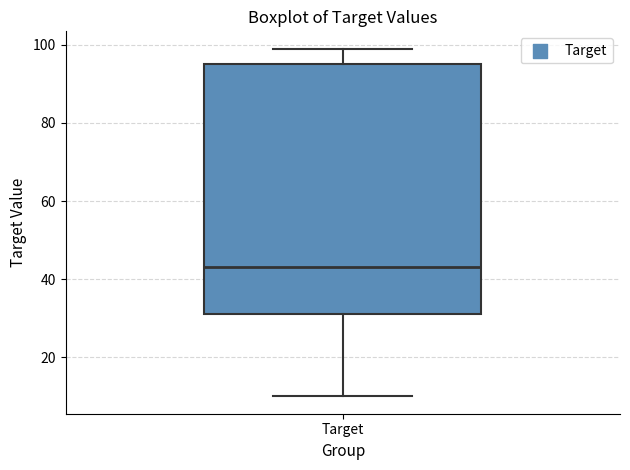

Transcribe this box plot: give where the median line is, the range the box spans, and where the two whiskers end, as read against the y-axis. The values are not printed on the chart, so give them approximately, as read against the axis.

median 44, box 32 to 96, whiskers 10 to 100